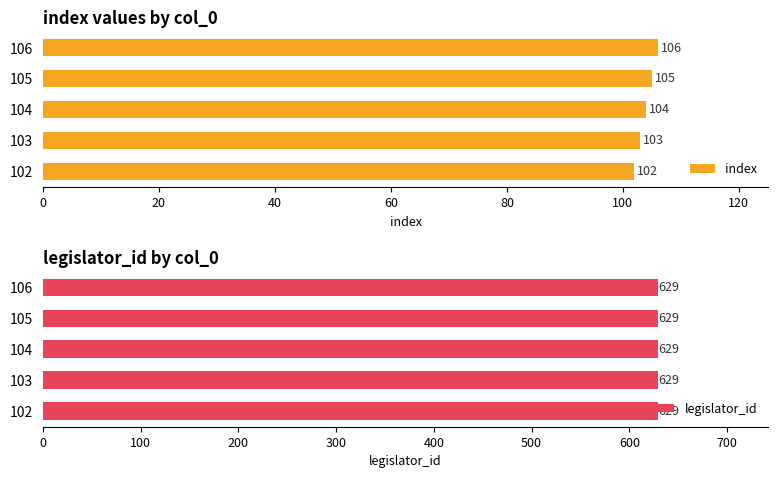

How many bars are there in each group?

2